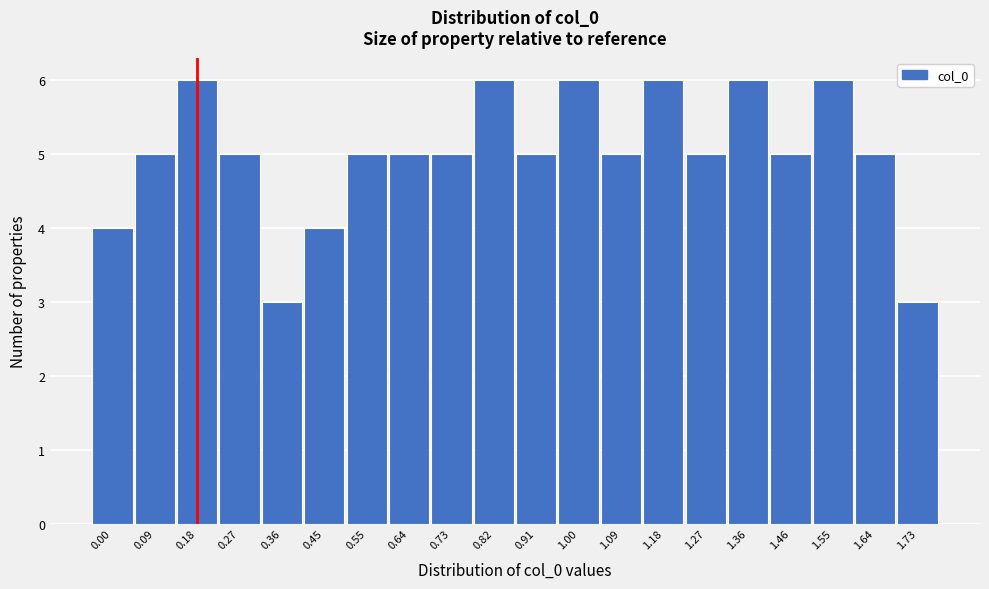

Reading left to right, list all the values displayed in this chart.

0.00=4	0.09=5	0.18=6	0.27=5	0.36=3	0.45=4	0.55=5	0.64=5	0.73=5	0.82=6	0.91=5	1.00=6	1.09=5	1.18=6	1.27=5	1.36=6	1.46=5	1.55=6	1.64=5	1.73=3